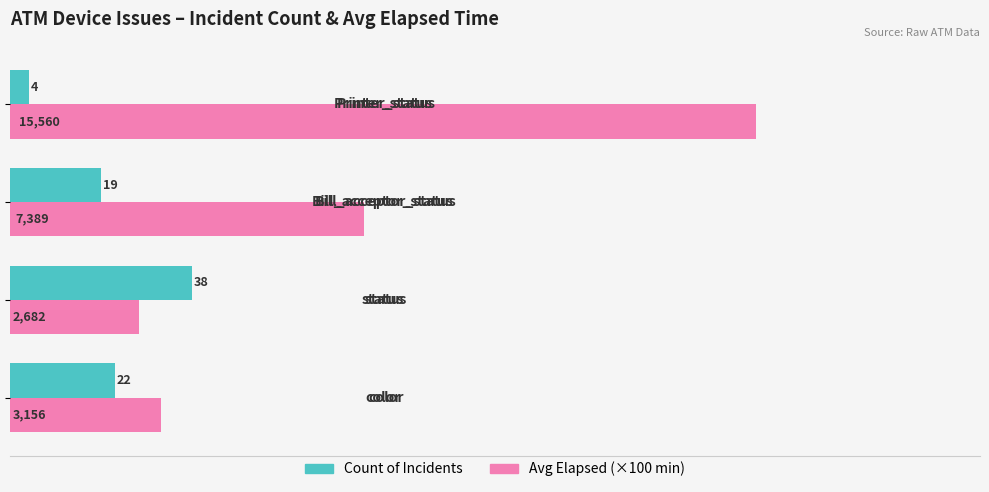

What is the highest value of the Count of Incidents series?

38.0